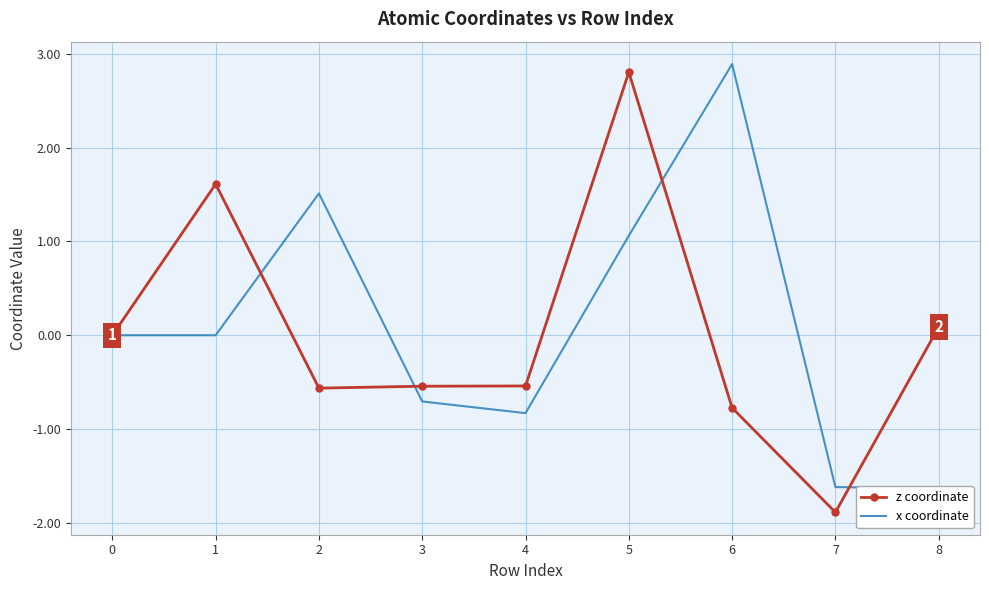

Rank the series by their average value, from lowest to highest.

z coordinate, x coordinate